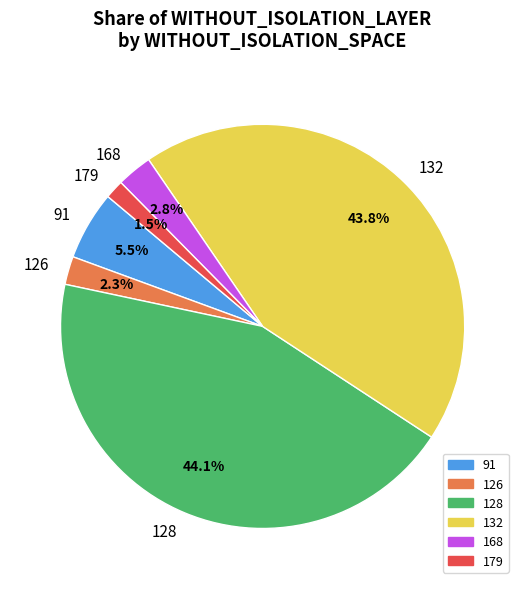

Which category has the smallest portion of the pie?

179